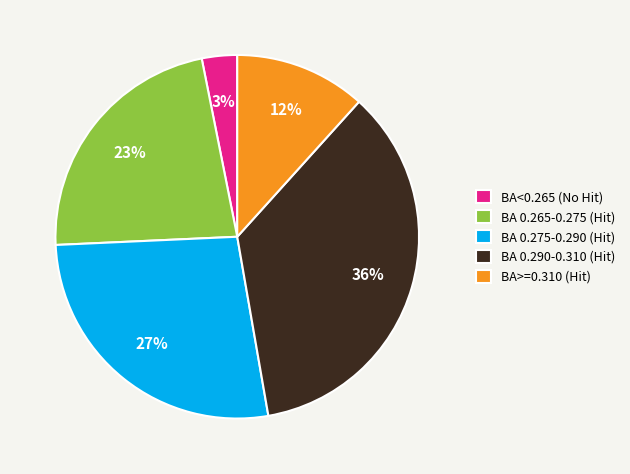

Is the sum of BA 0.275-0.290 (Hit) and BA<0.265 (No Hit) greater than half?

No